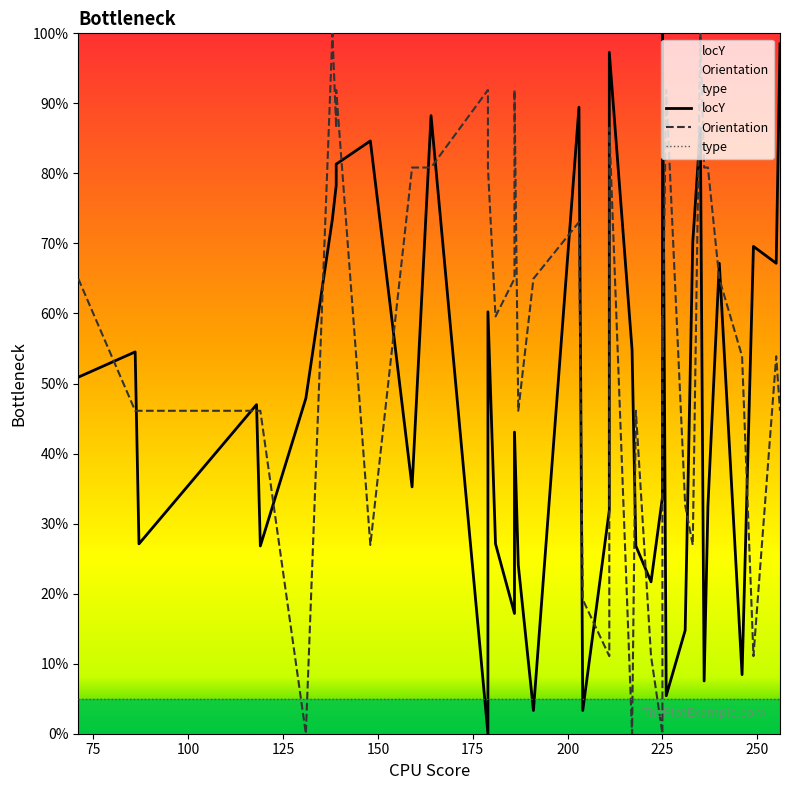

Which series has the largest range (max minus min)?

locY